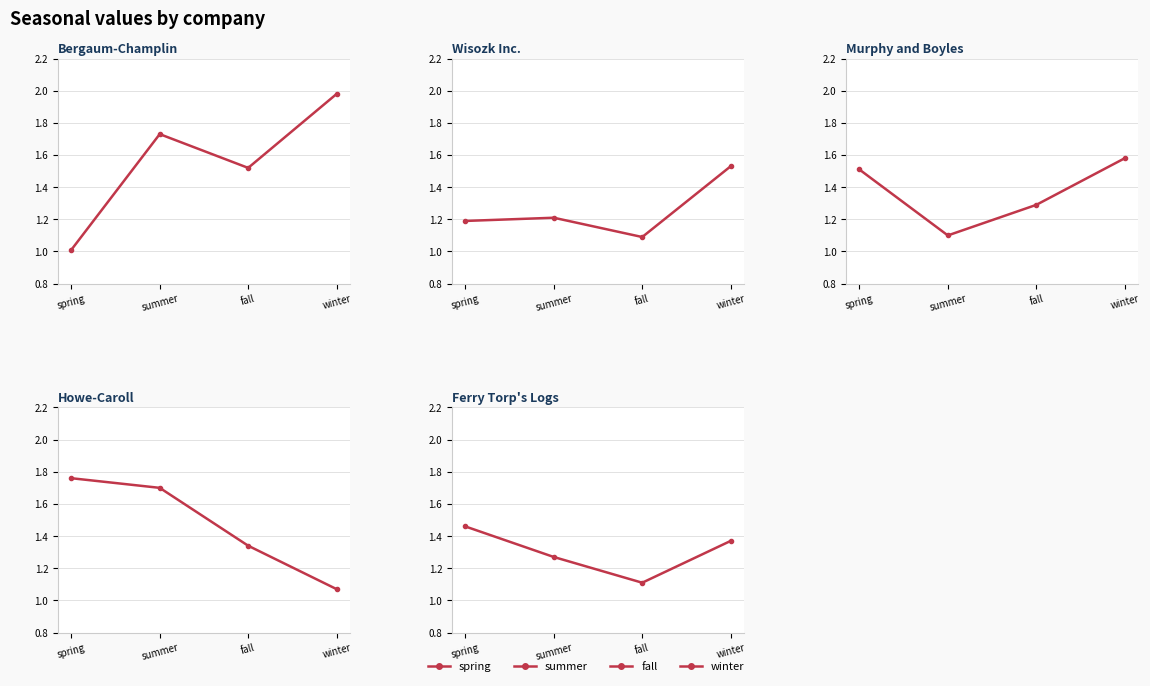

Which series has the widest spread of values?

Bergaum-Champlin